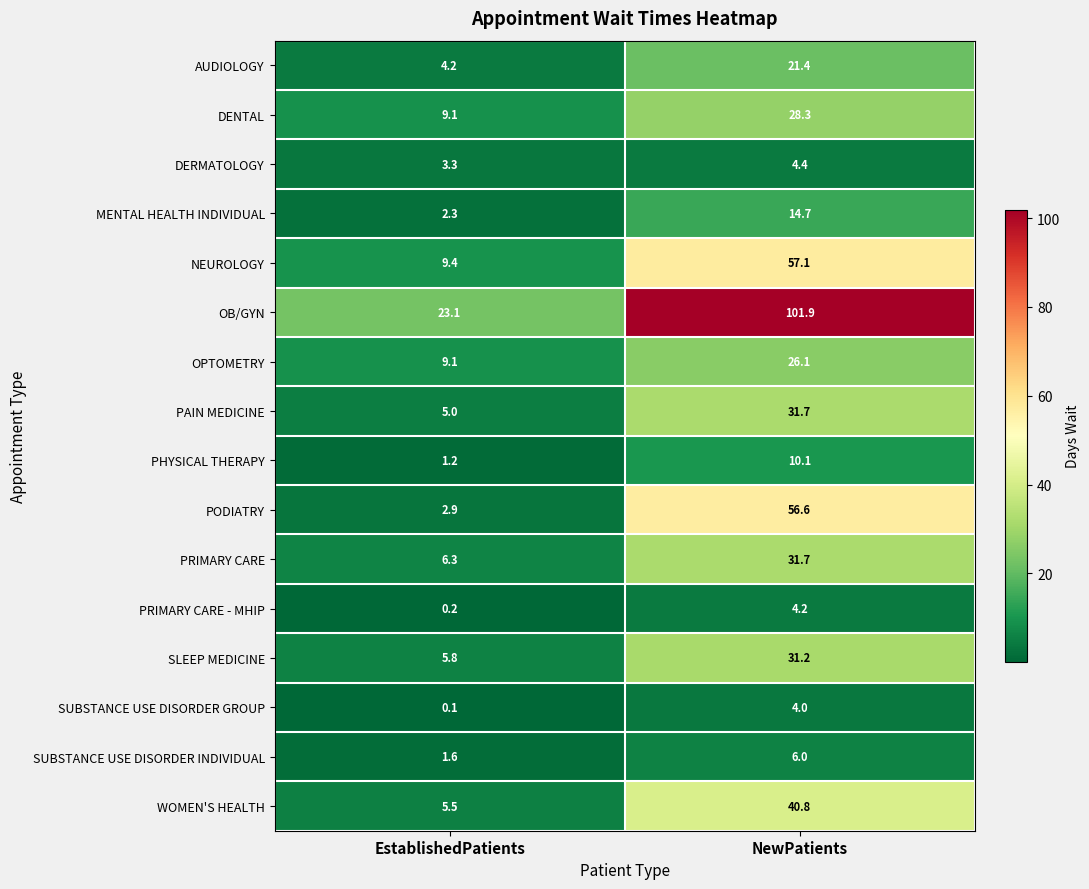

What is the minimum value shown in the chart?

0.1